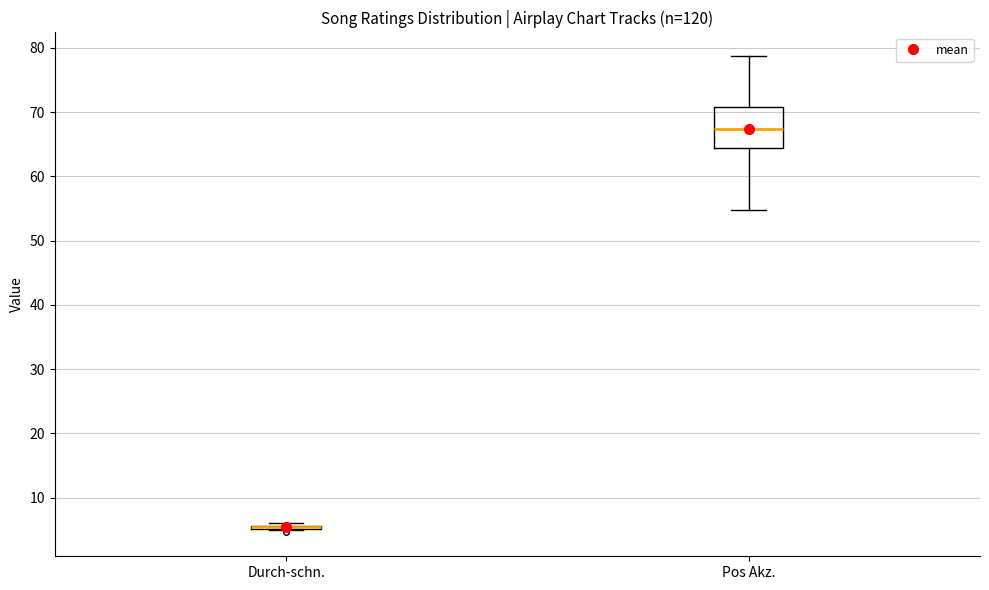

Reading left to right, read every box against the y-axis: the position of its median line, the range the box covers, and the ends of its whiskers. The values are not printed on the chart, so give them approximately, as read against the axis.

Durch-schn.: box collapsed to a line at 5, whiskers 5 to 6
Pos Akz.: median 67, box 64 to 71, whiskers 55 to 79